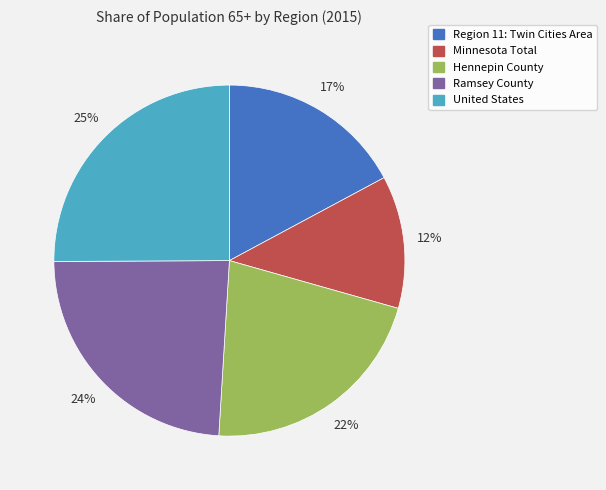

To the nearest percent, what portion does Ramsey County represent?

24%